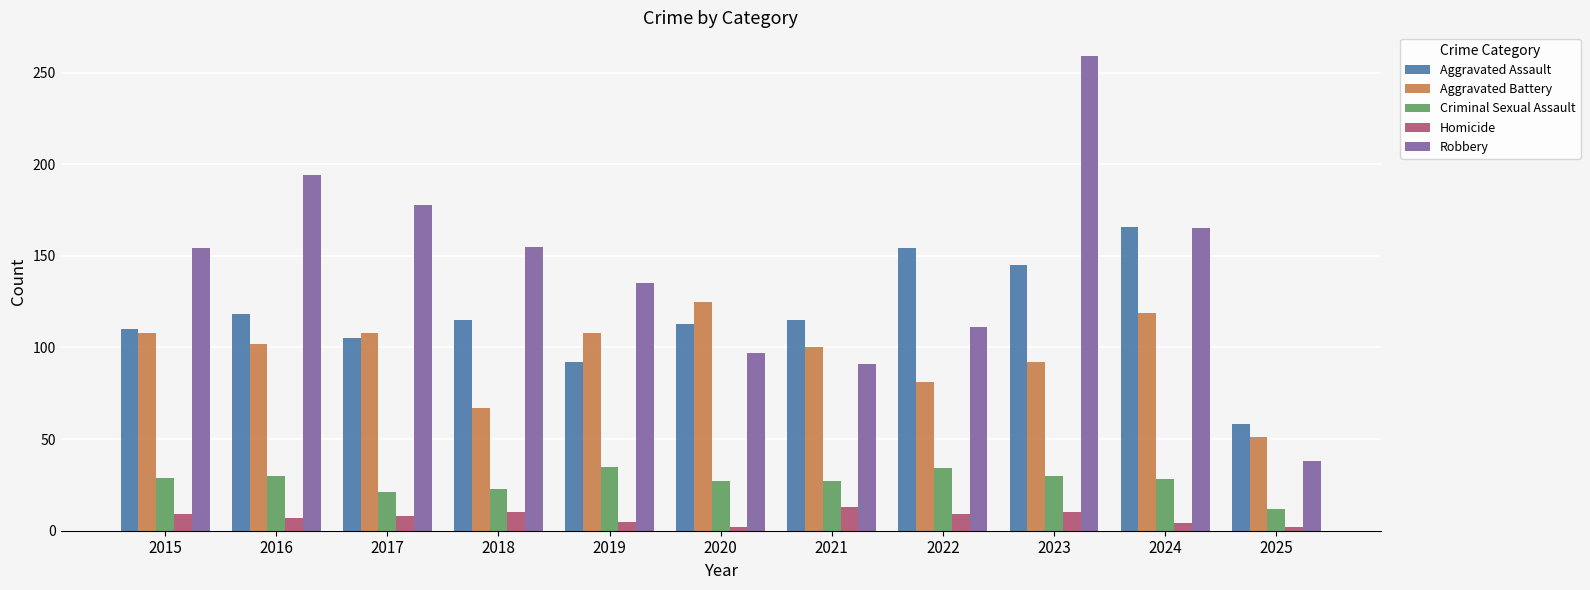

Rank the series by their maximum value, from highest to lowest.

Robbery, Aggravated Assault, Aggravated Battery, Criminal Sexual Assault, Homicide